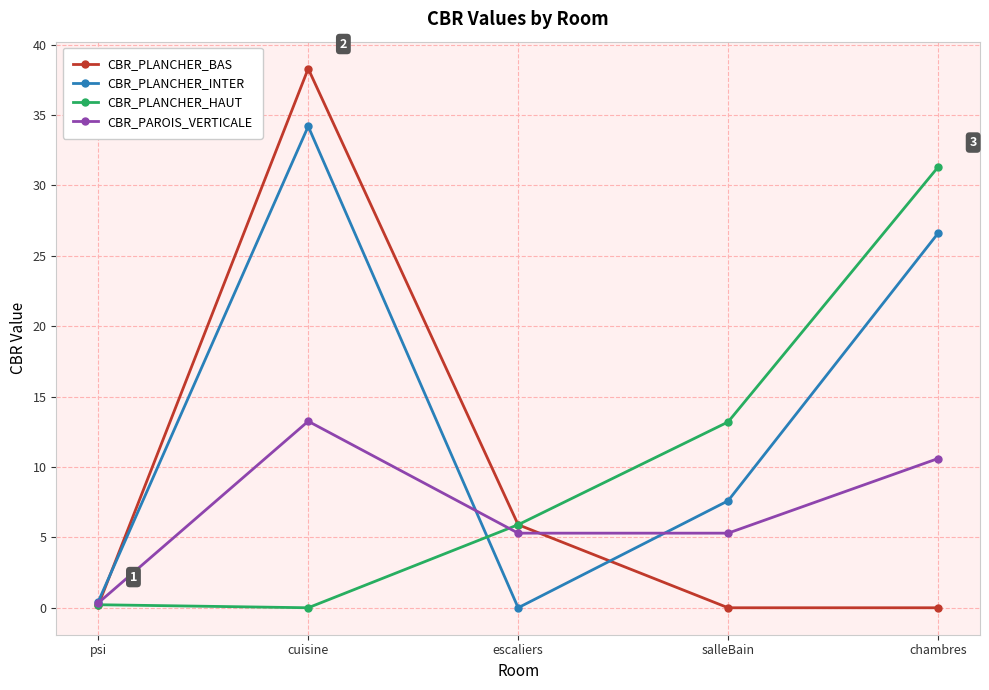

What position from the left is cuisine?

2